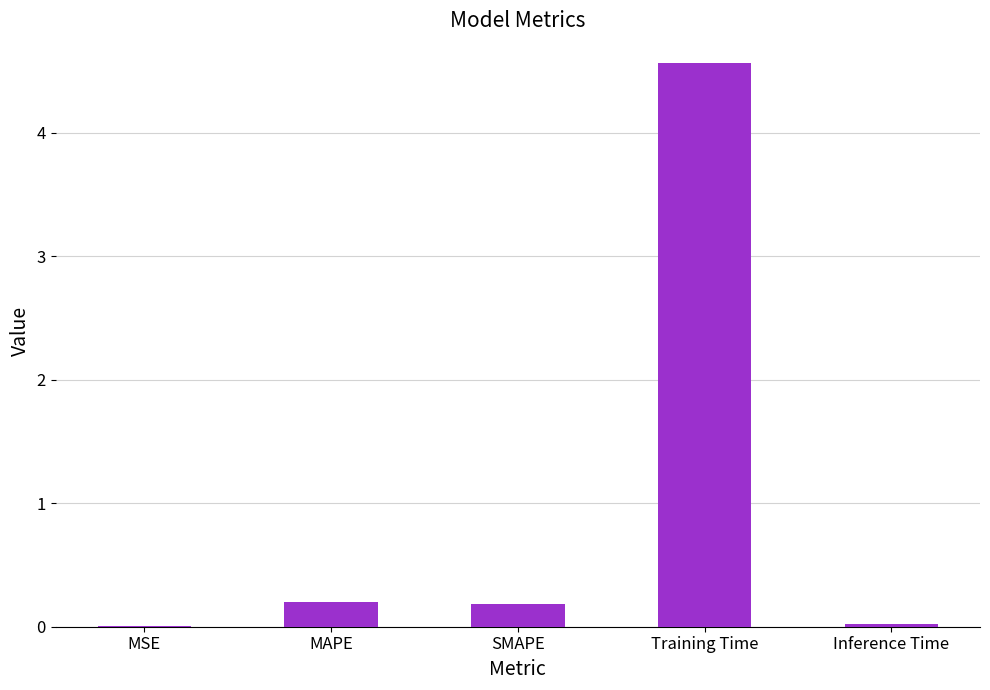

How many series are shown in this chart?

1